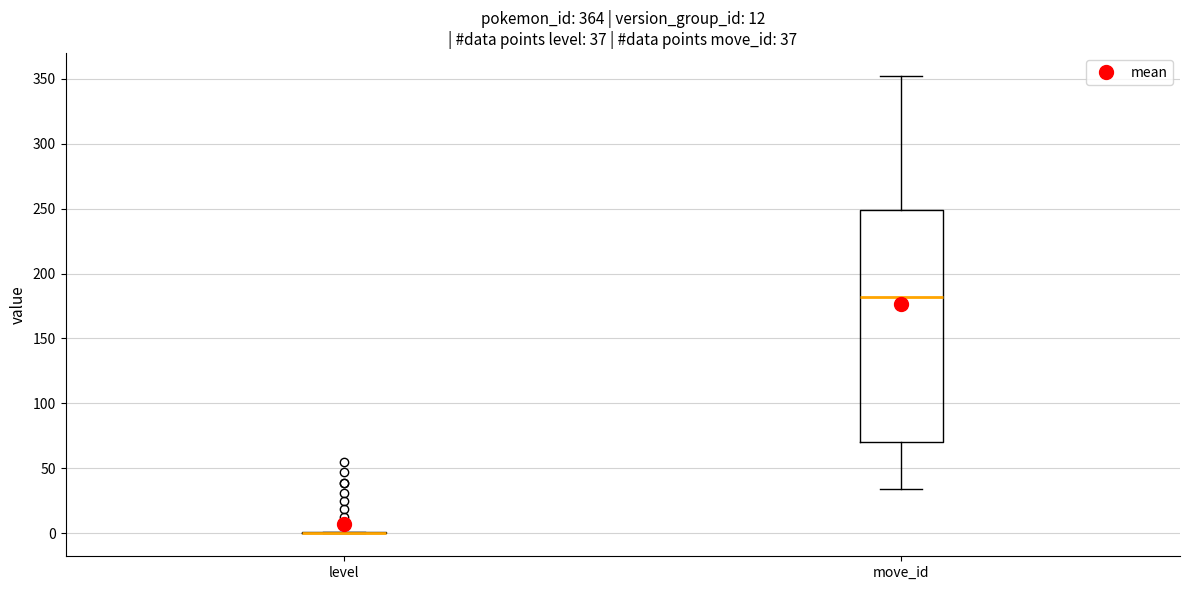

Comparing the boxes themselves (not the whiskers), which one is the tallest?

move_id